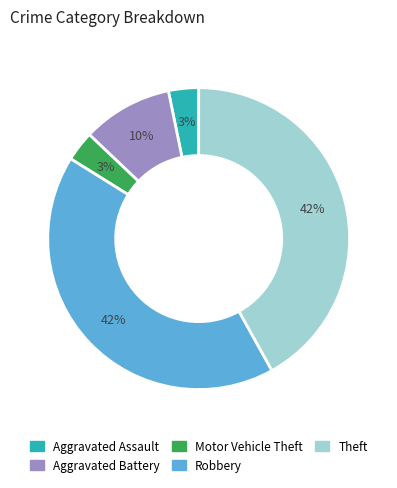

To the nearest percent, what percentage of the pie is Aggravated Battery?

10%